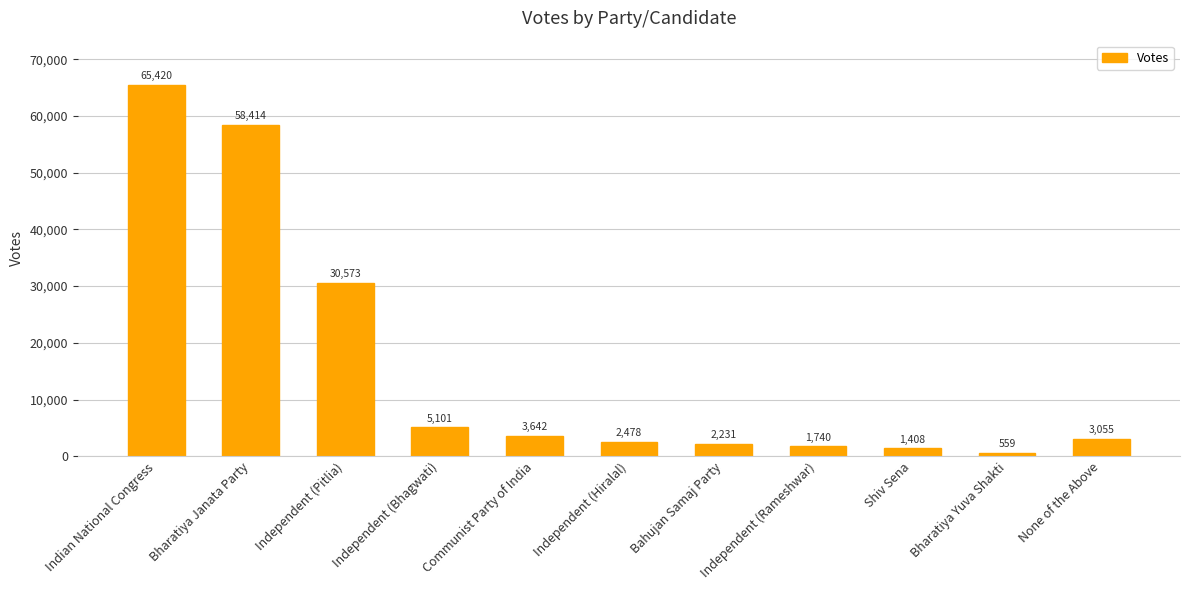

How many data points are less than 3055?

5